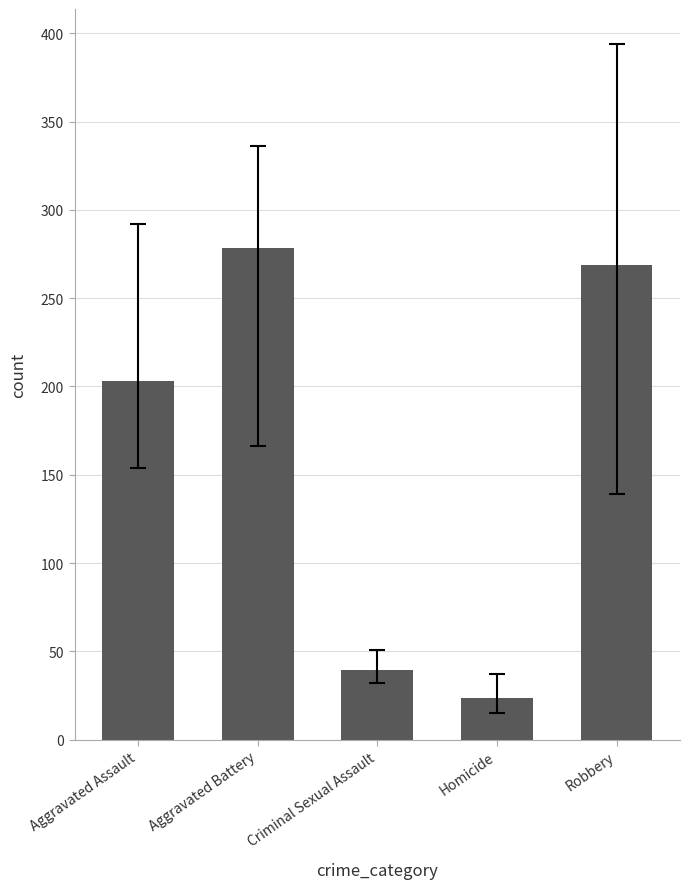

Read the value at Robbery.

268.6